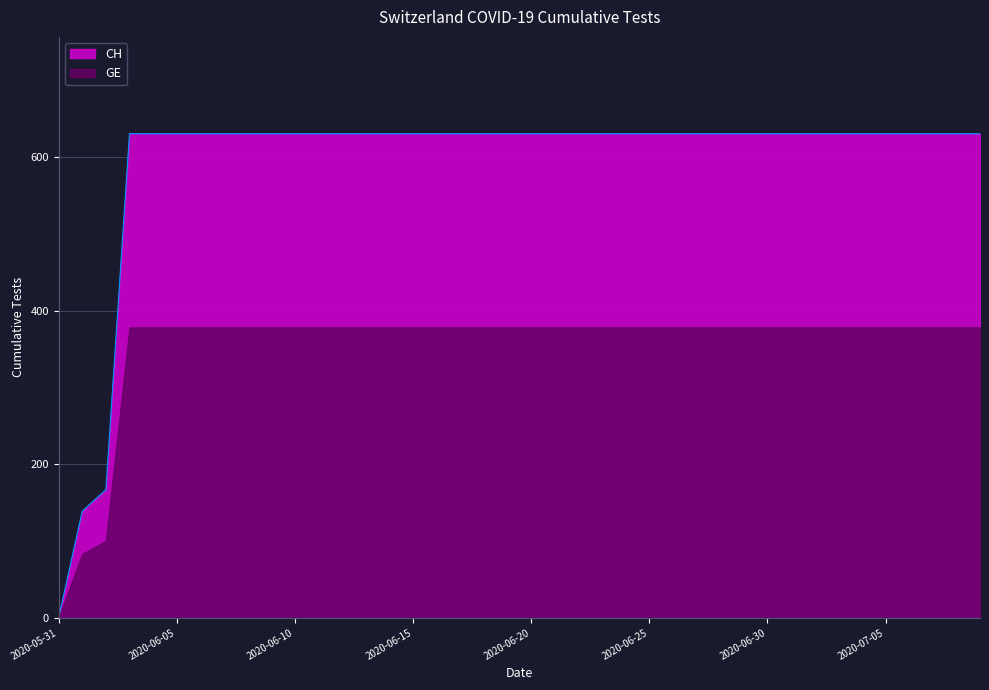

Where is the data nearest to the value 315?

2020-06-02